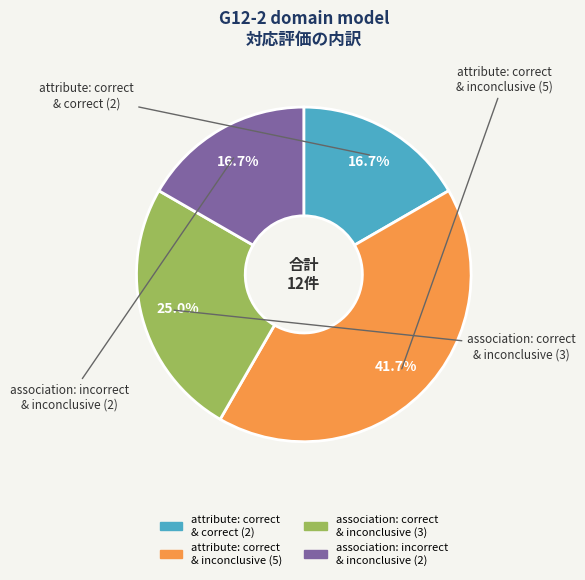

Is there a majority slice in this chart?

No